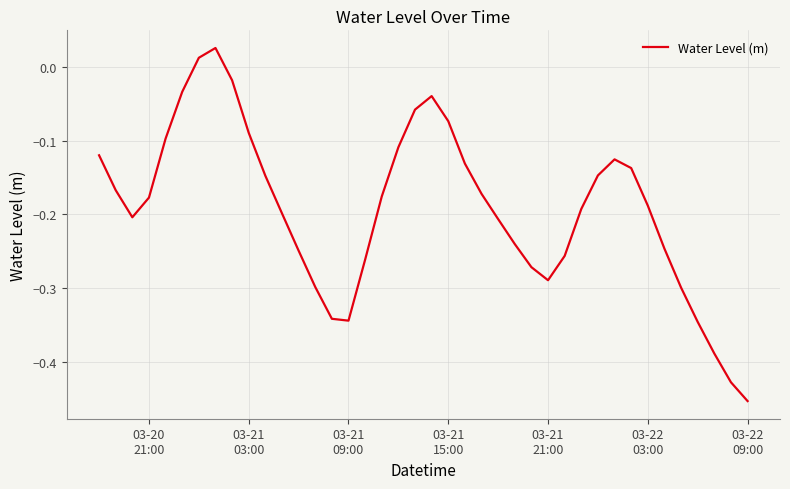

Does the chart have visible grid lines?

Yes